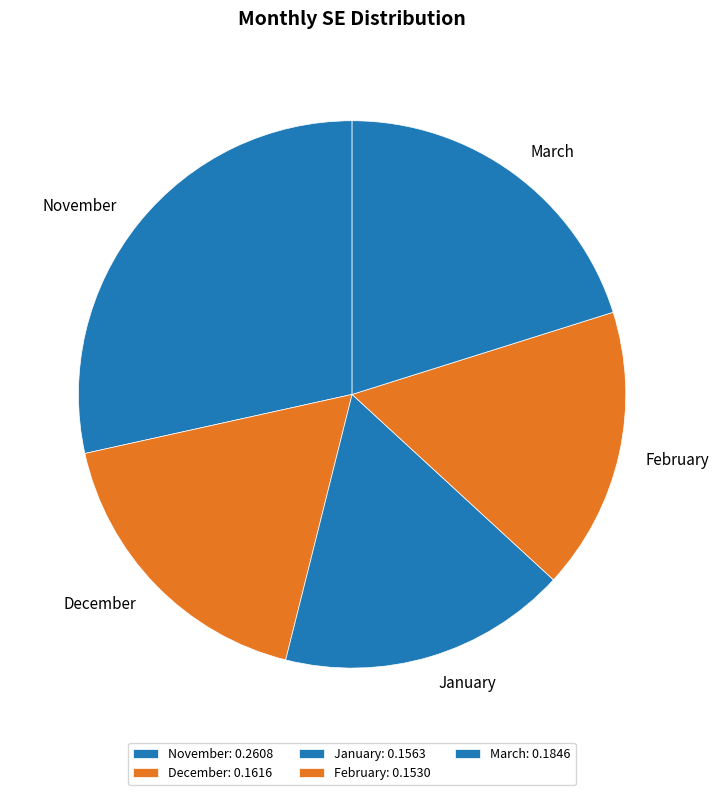

How many segments does this pie chart have?

5